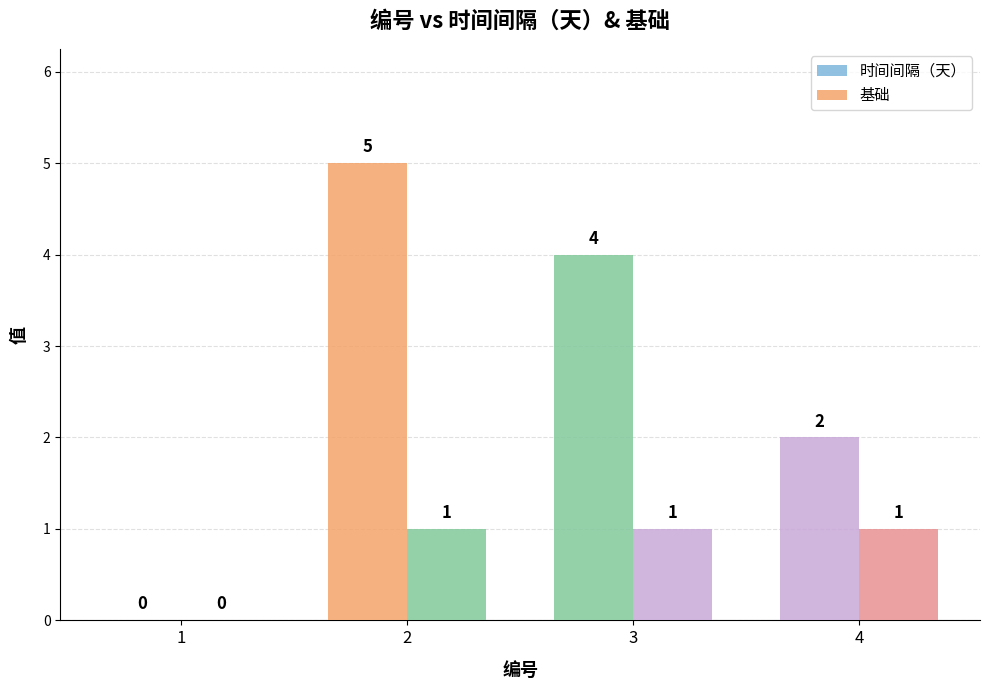

Which category has the highest value in the 基础 series?

2